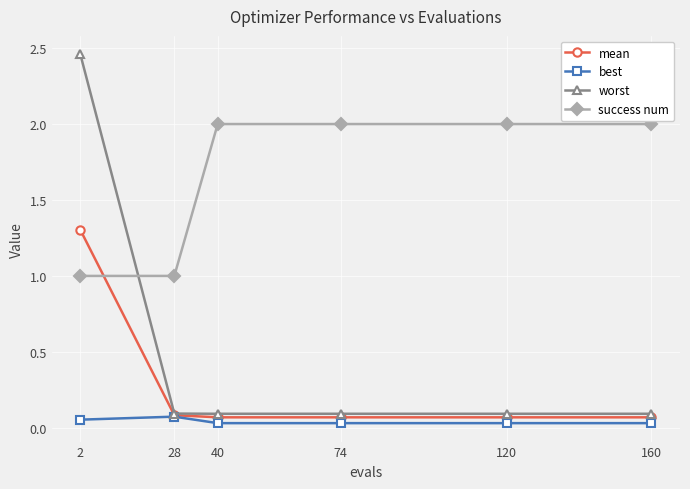

How many series are shown in this chart?

4